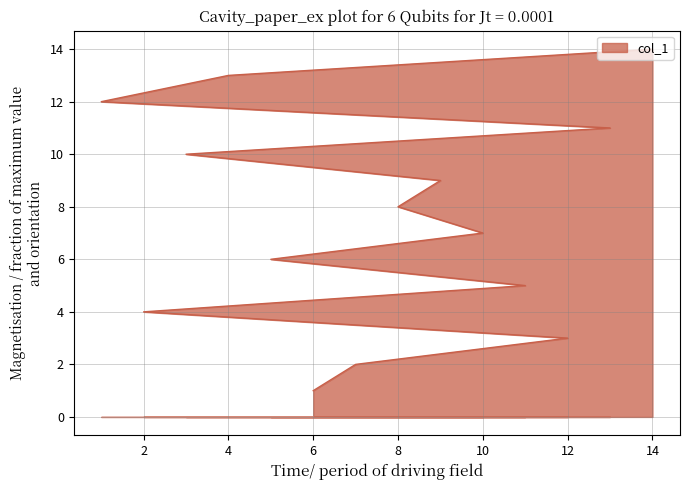

Is it true that the value at 9 is 5?

False